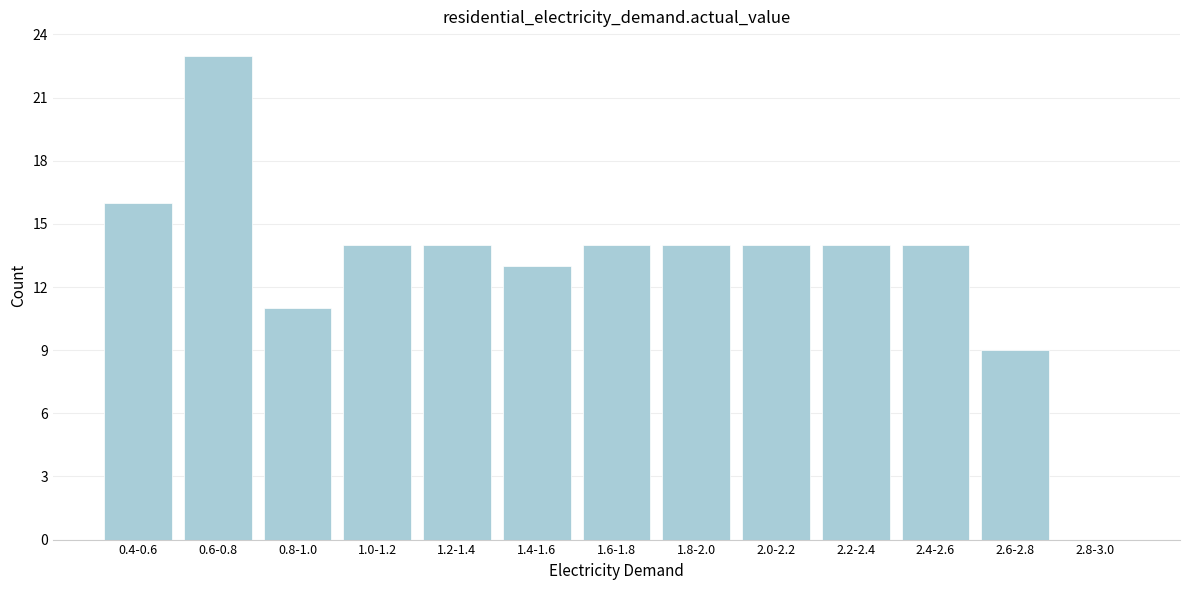

Reading right to left, transcribe all the data shown in this chart.

2.8-3.0=0	2.6-2.8=9	2.4-2.6=14	2.2-2.4=14	2.0-2.2=14	1.8-2.0=14	1.6-1.8=14	1.4-1.6=13	1.2-1.4=14	1.0-1.2=14	0.8-1.0=11	0.6-0.8=23	0.4-0.6=16